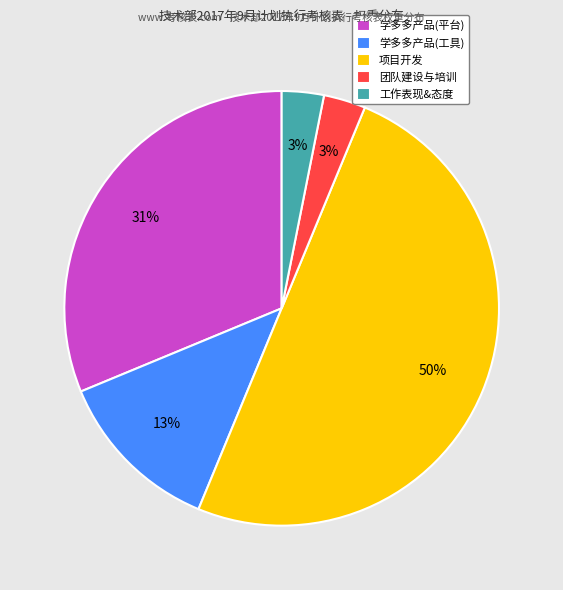

Do 学多多产品(工具) and 工作表现&态度 together represent more than half of the pie?

No